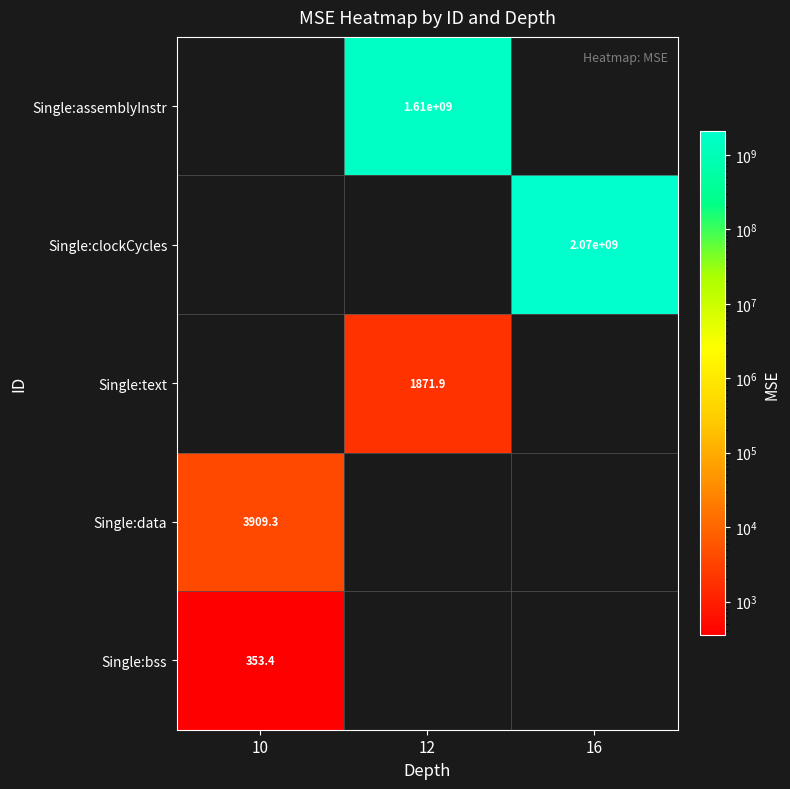

What is the maximum value shown in the chart?

2071404332.4